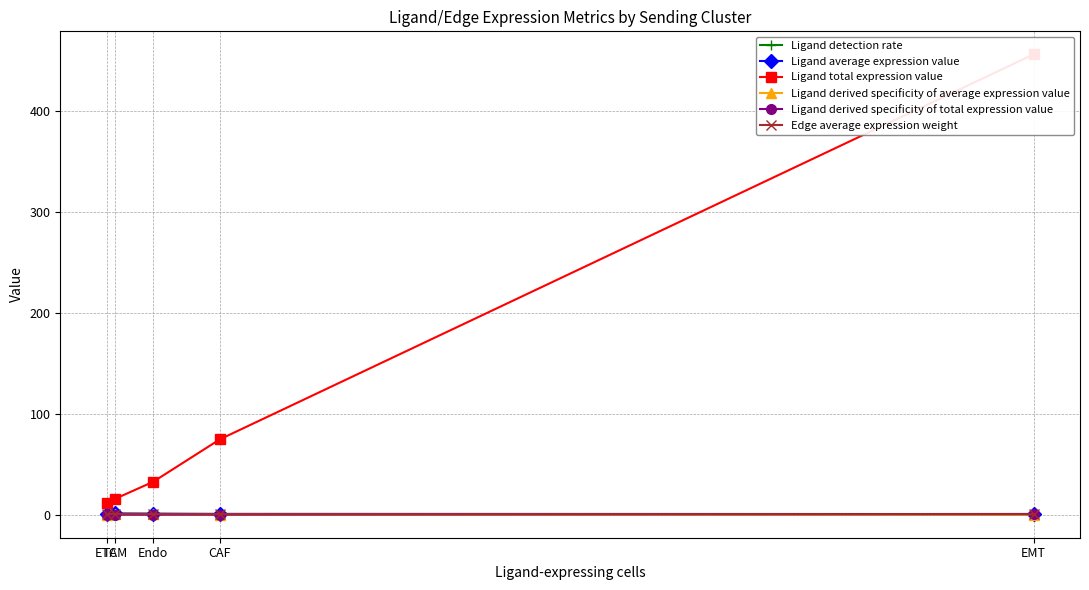

Is this an area chart (filled region under the line)?

No